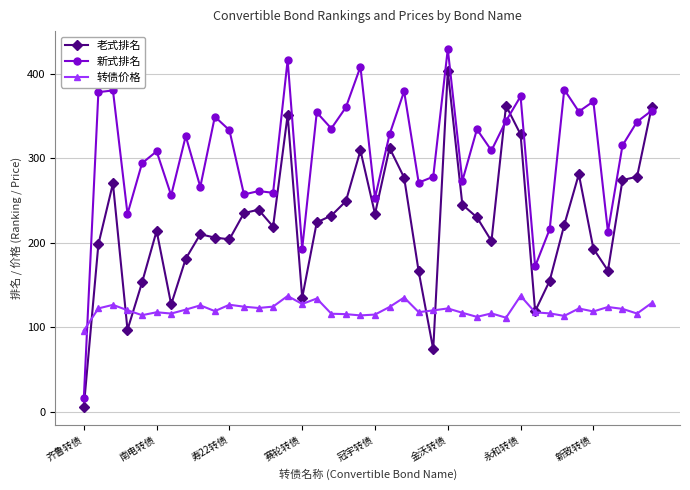

Which series has the largest total across all categories?

新式排名